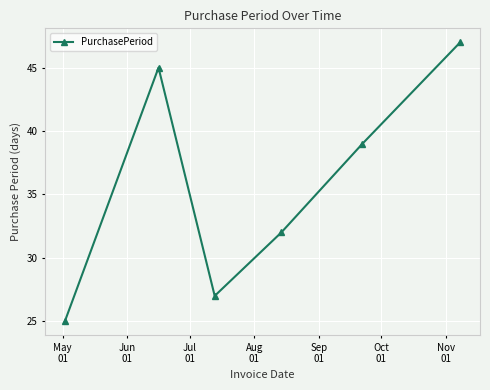

How many interior local peaks (higher than both neighbors) does the data have?

1